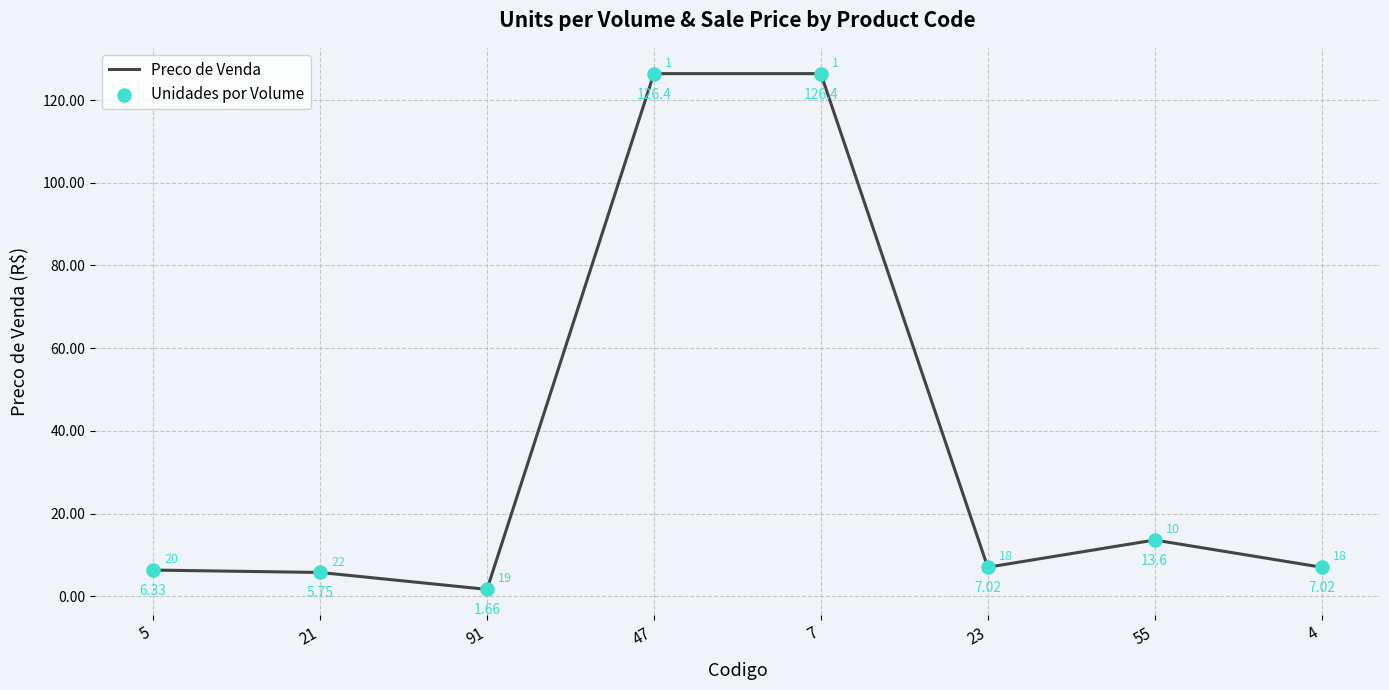

Between 7 and 5, which is larger?

7